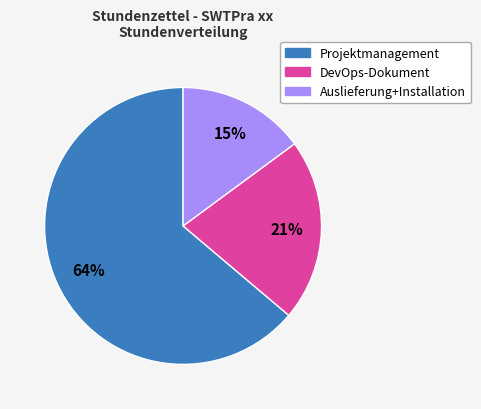

To the nearest percent, what is the difference between the largest and smallest slice percentages?

49%